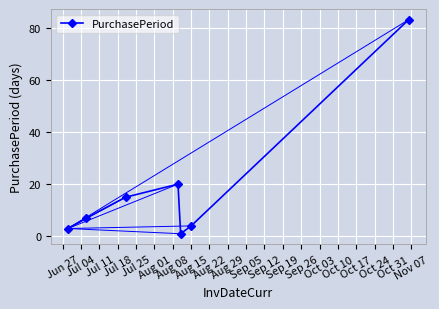

How many points are higher than both their immediate neighbors (excluding endpoints)?

1